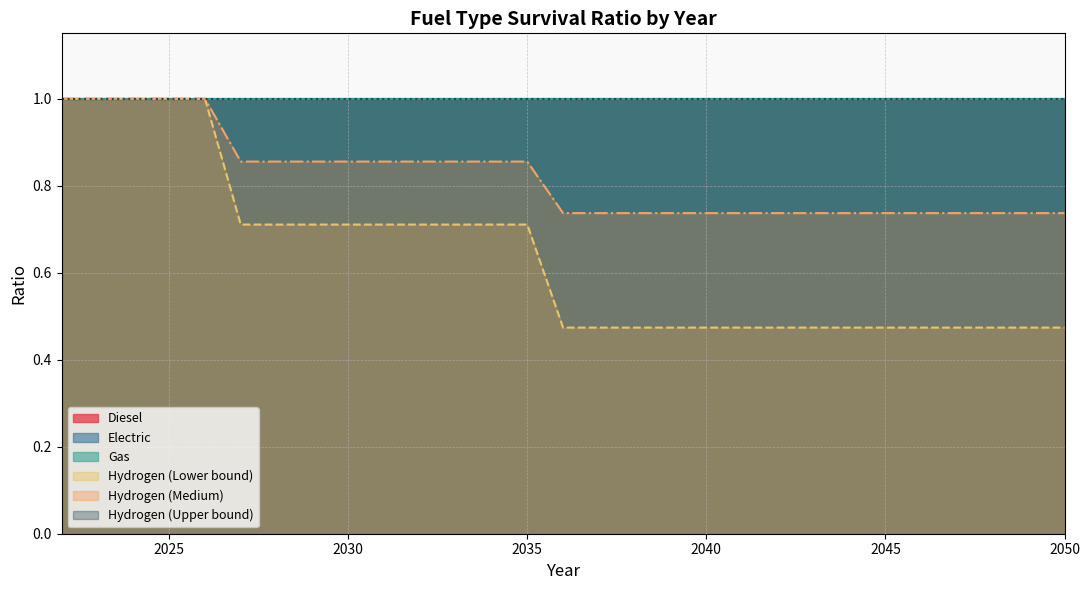

True or false: Hydrogen_upper and Diesel intersect in this chart.

False